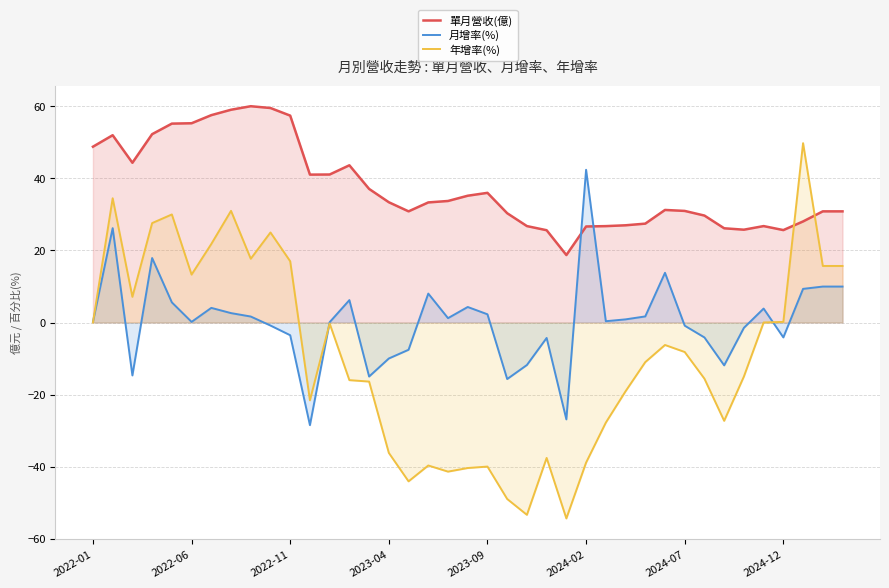

What is the highest value of the 月增率(%) series?

42.4